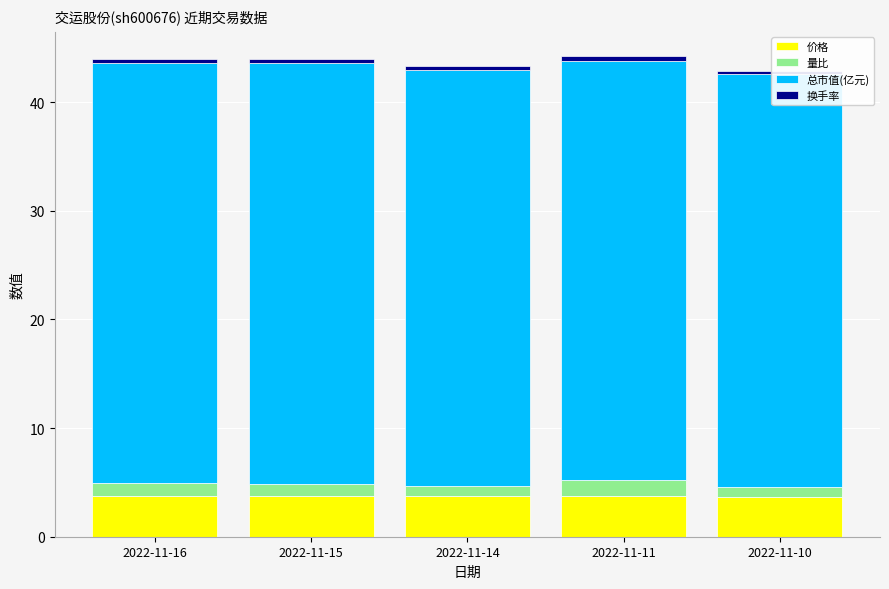

How many series are shown in this chart?

4